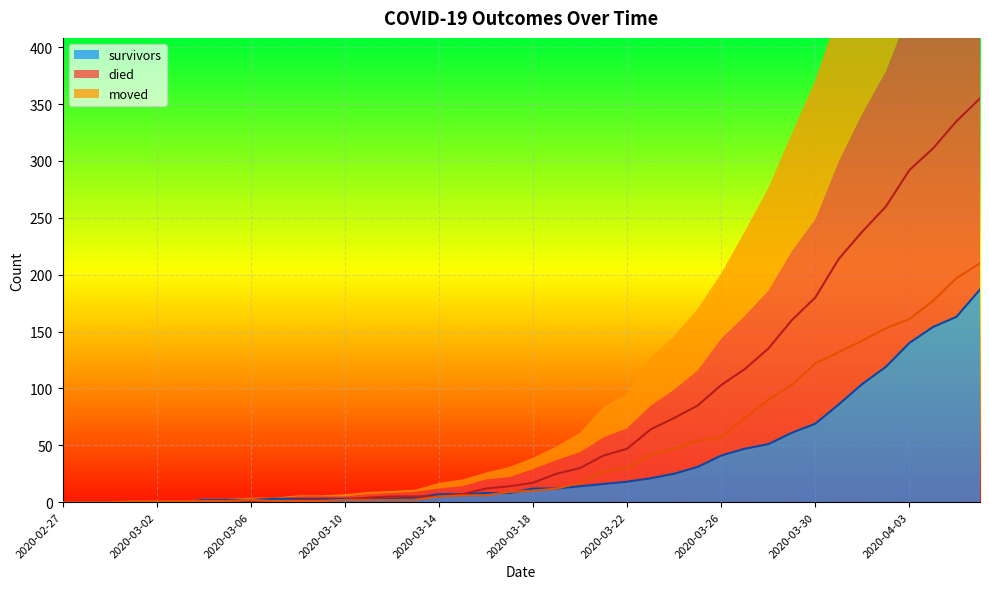

Which has a higher value, 2020-03-01 or 2020-02-29?

2020-03-01